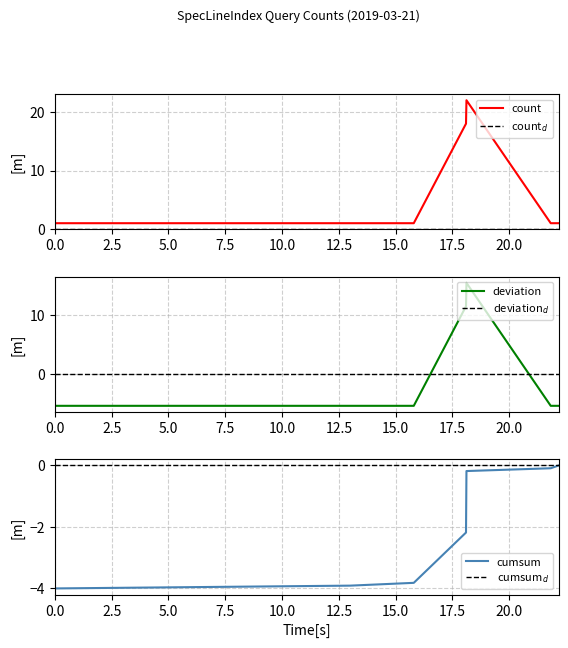

What is the lowest value of the deviation series?

-5.4